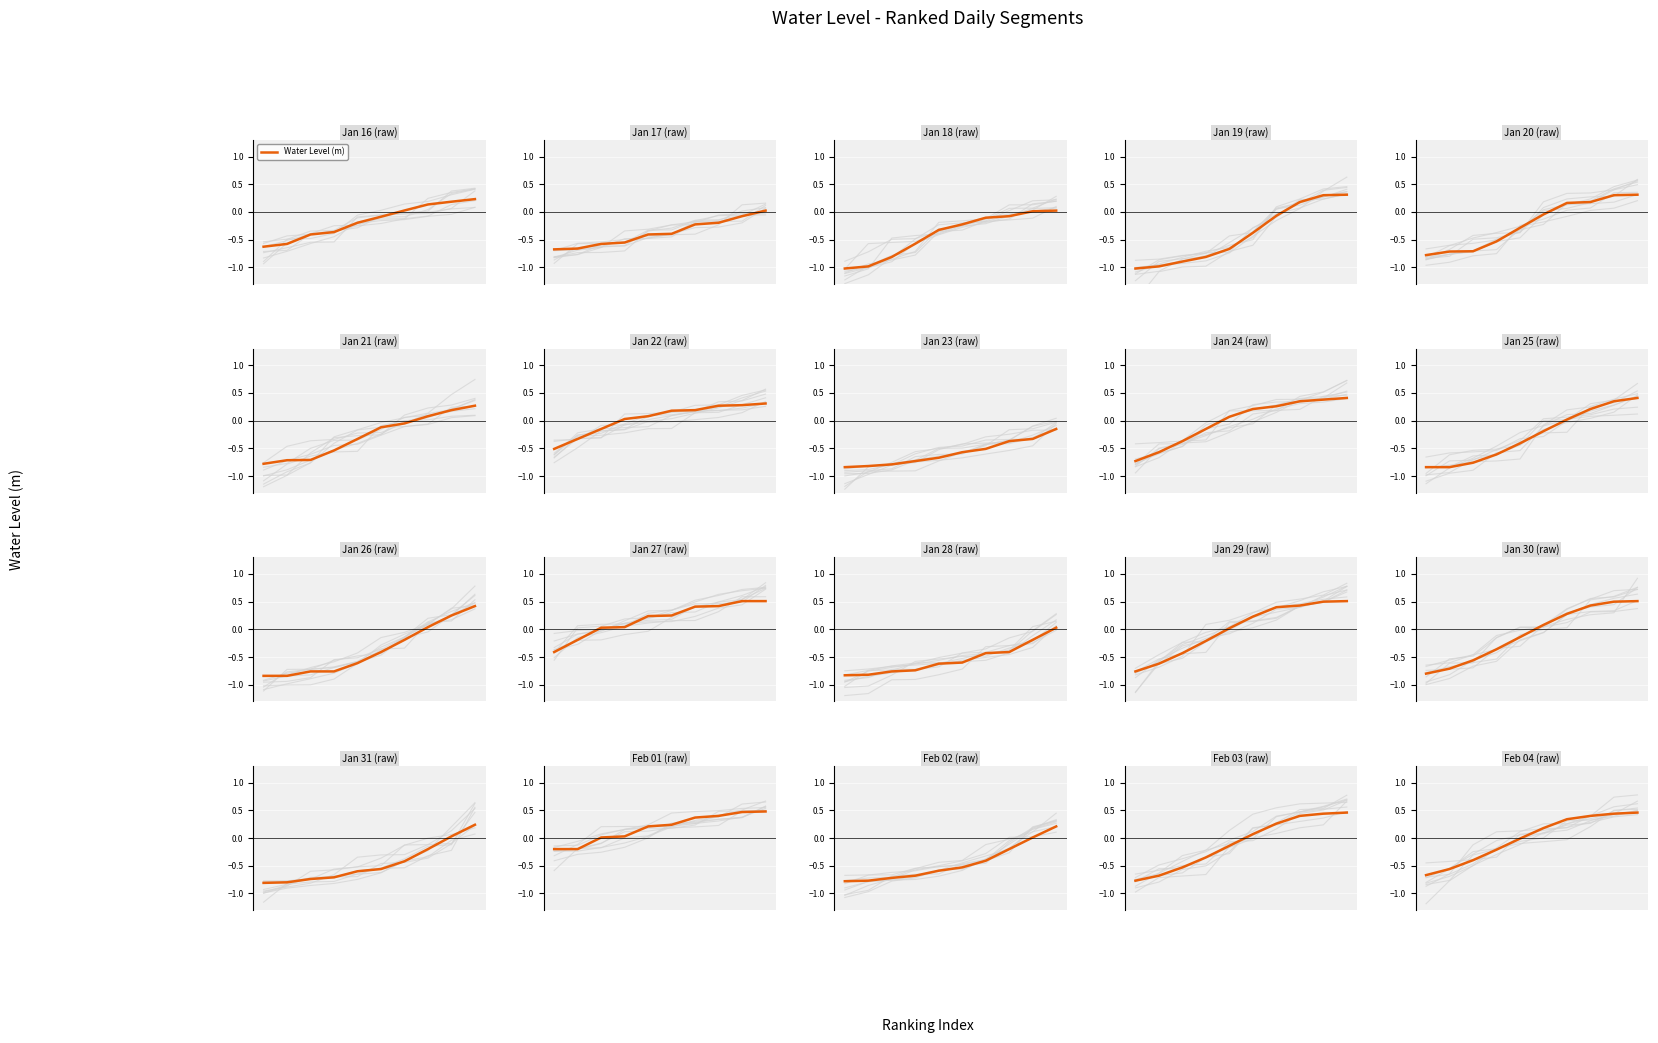

Reading left to right, extract all data points from this chart.

0=-0.7	1=-0.6	2=-0.4	3=-0.2	4=-0.0	5=0.2	6=0.3	7=0.4	8=0.4	9=0.5